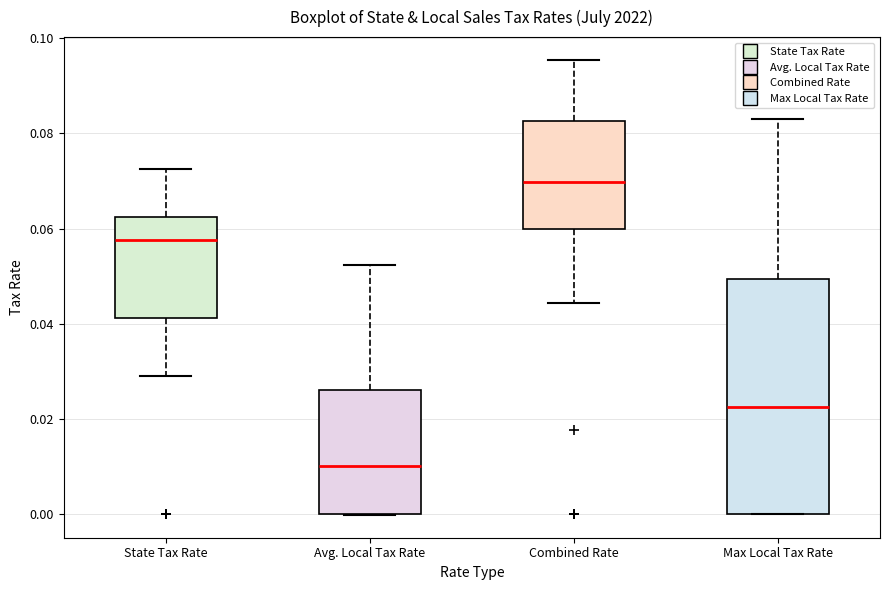

Reading left to right, transcribe this box plot: for each box, give where its median line is, the range the box spans, and where its two whiskers end, as read against the y-axis. The values are not printed on the chart, so give them approximately, as read against the axis.

State Tax Rate: median 0.058, box 0.042 to 0.062, whiskers 0.030 to 0.072
Avg. Local Tax Rate: median 0.010, box 0.000 to 0.026, whiskers 0.000 to 0.052
Combined Rate: median 0.070, box 0.060 to 0.082, whiskers 0.044 to 0.096
Max Local Tax Rate: median 0.022, box 0.000 to 0.050, whiskers 0.000 to 0.084